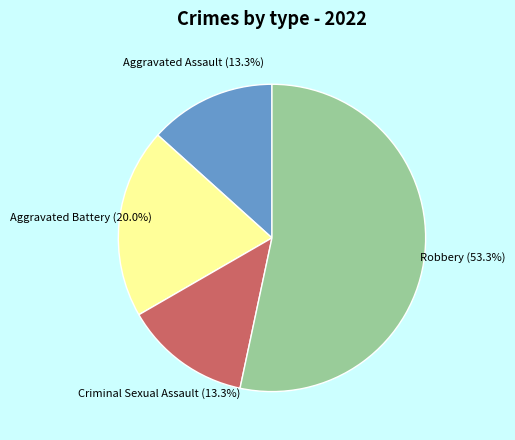

Does any single category account for the majority?

Yes